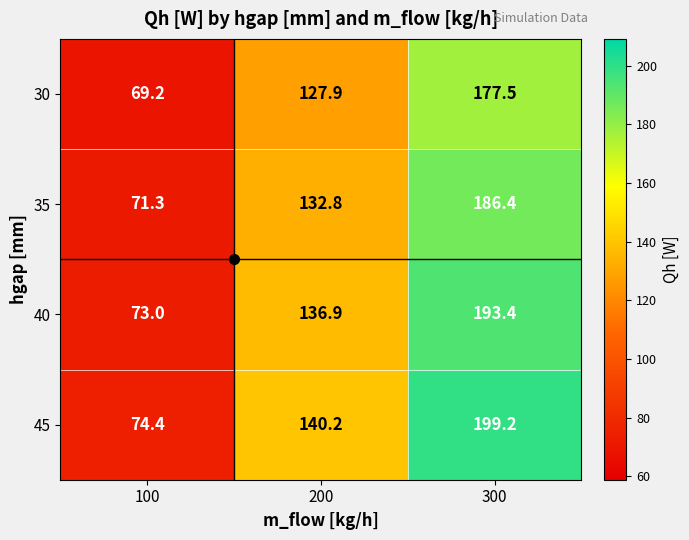

Which series has the largest range (max minus min)?

45